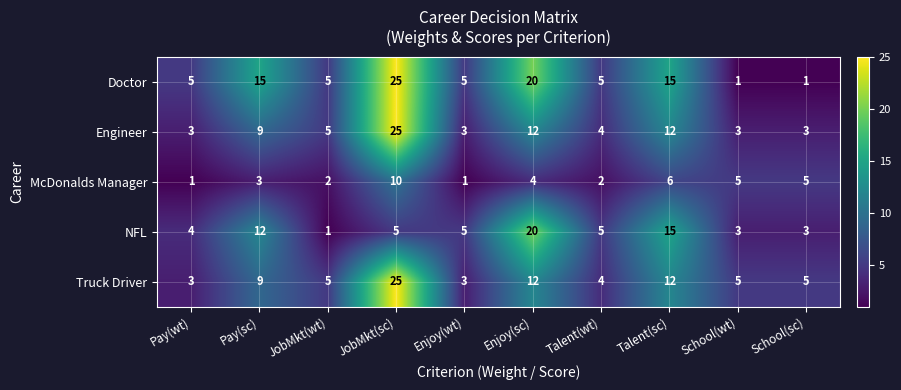

Is it true that NFL equals 2 at Pay(wt)?

False